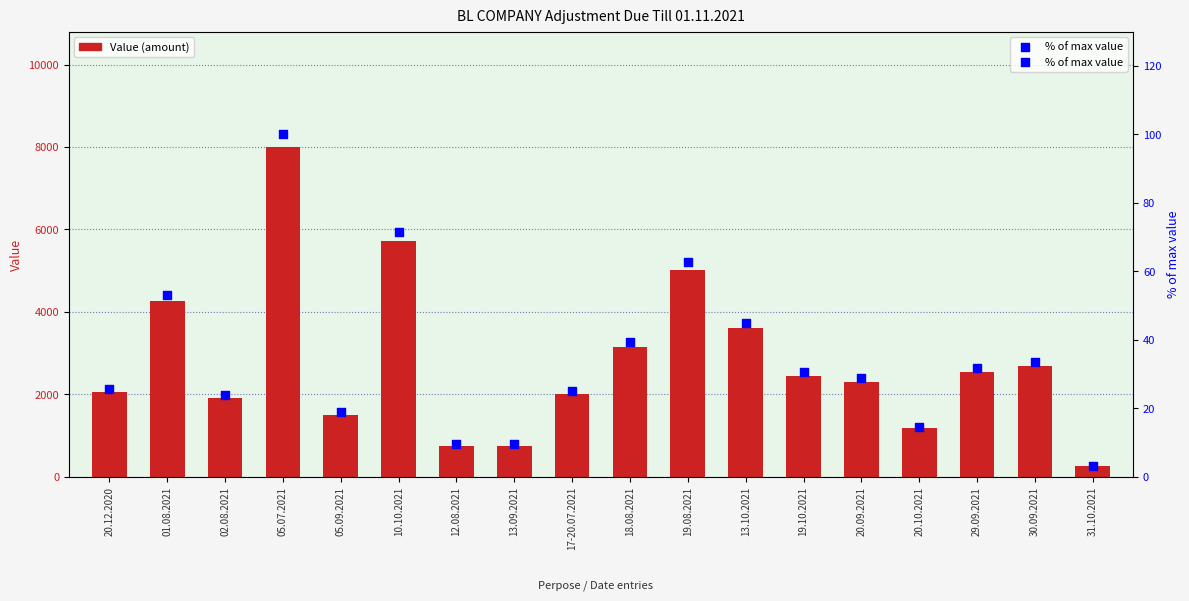

Which series has the widest spread of Y values?

Value